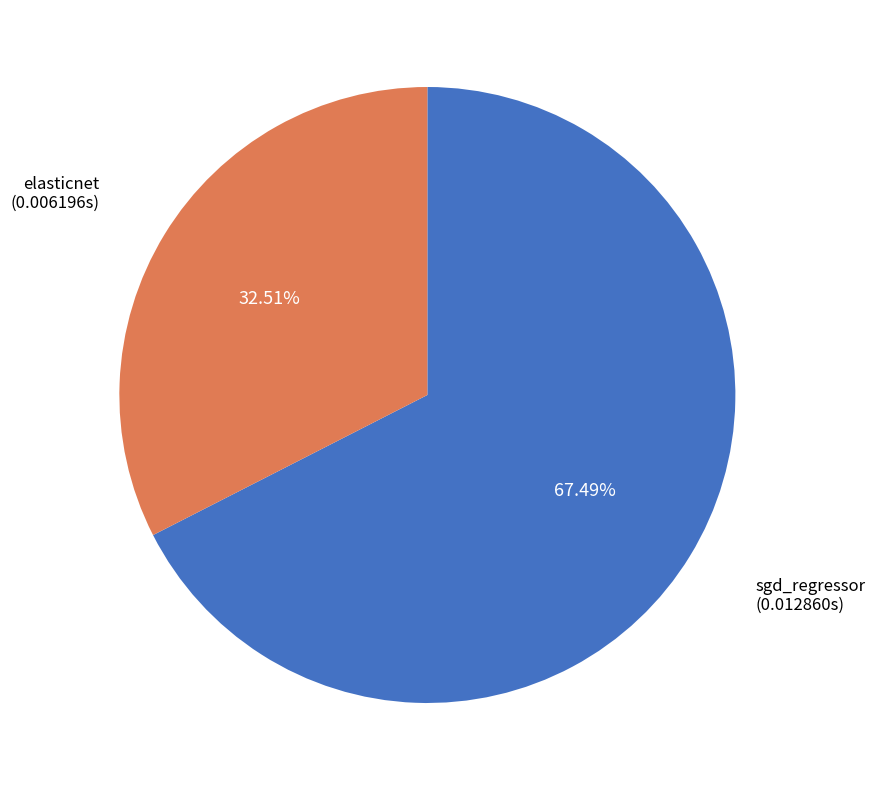

Is the sum of elasticnet and sgd_regressor greater than half?

Yes